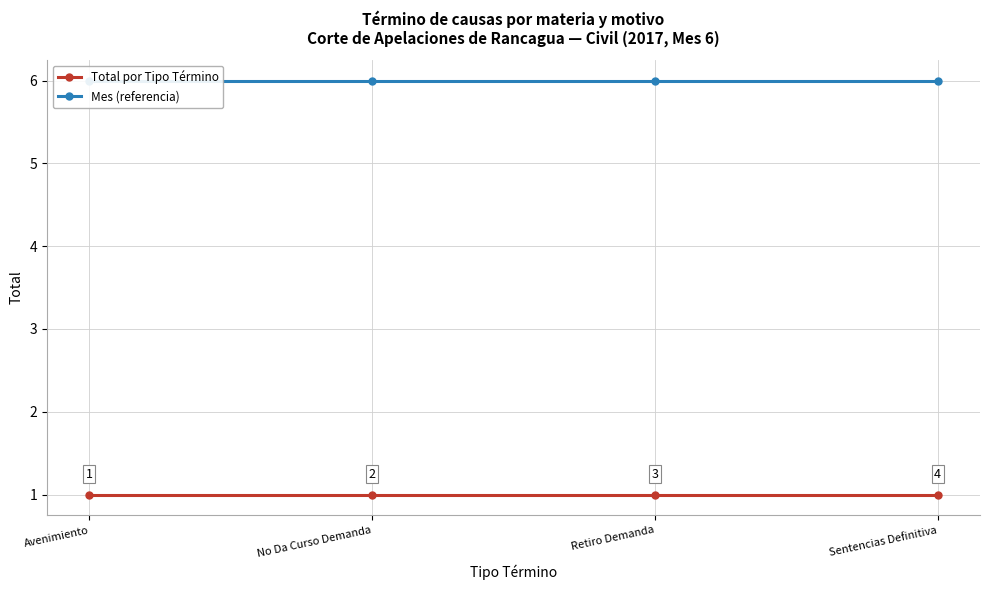

Is the value of Mes (referencia) at Avenimiento greater than the value of Total por Tipo Término at Sentencias Definitiva?

Yes